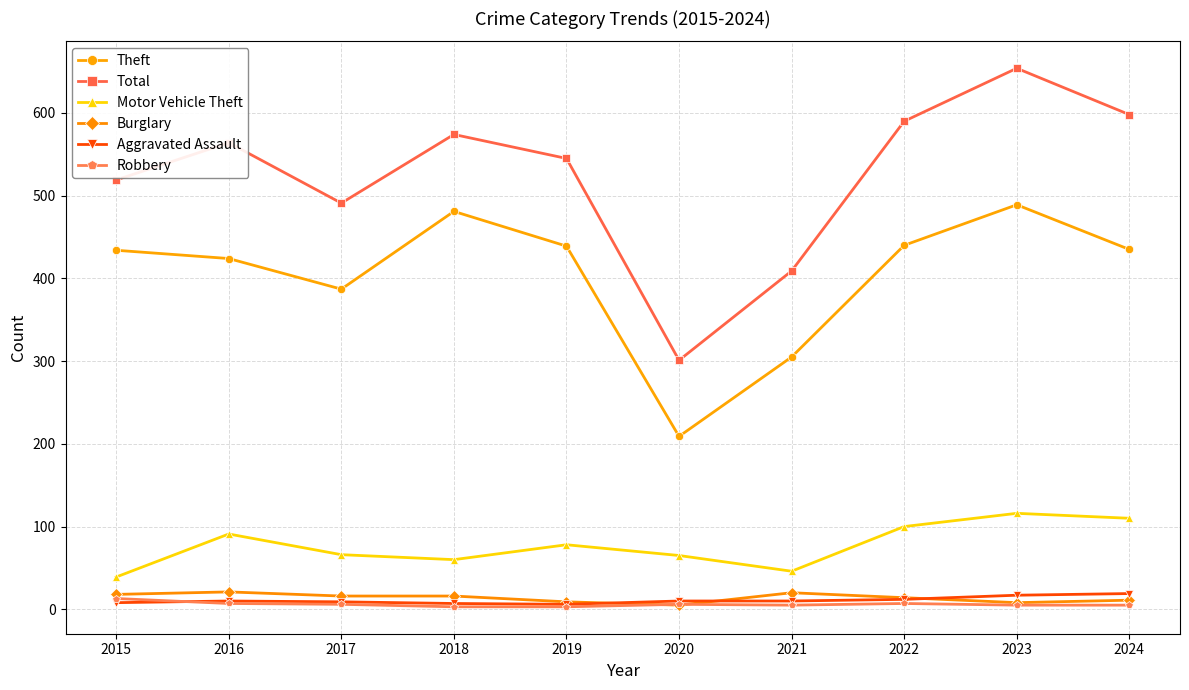

True or false: Motor Vehicle Theft has more than 0 interior local peaks.

True